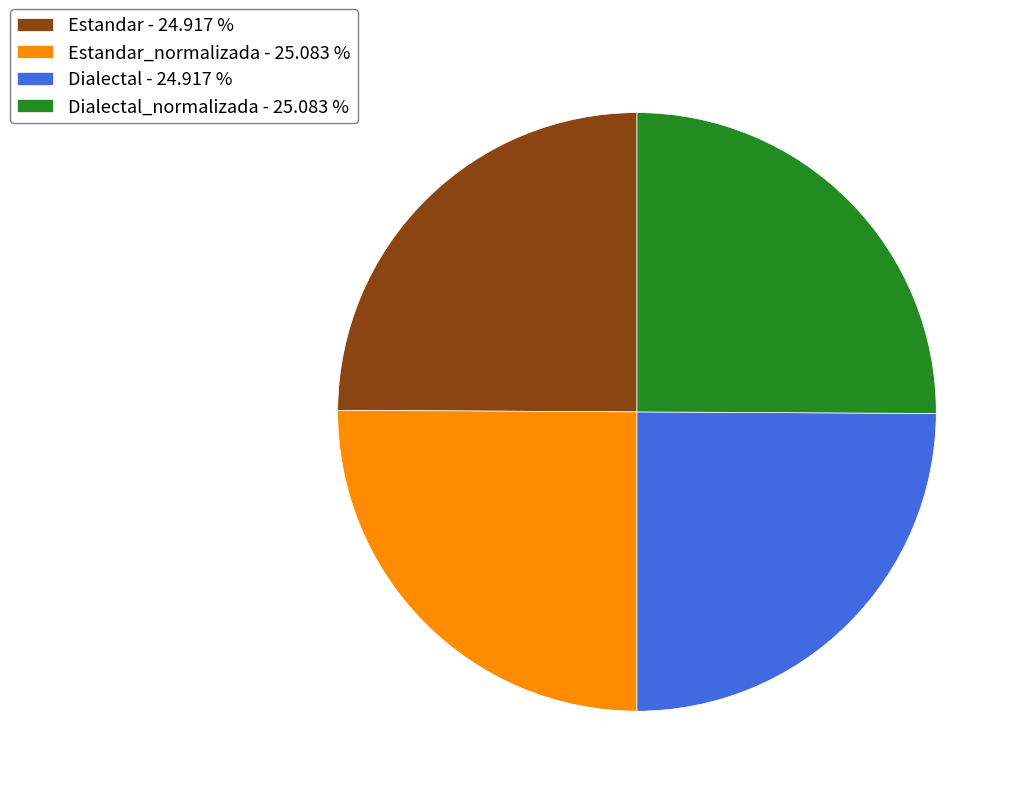

Approximately how many times larger is the value at Dialectal_normalizada - 25.083 % compared to Dialectal - 24.917 %?

1.0